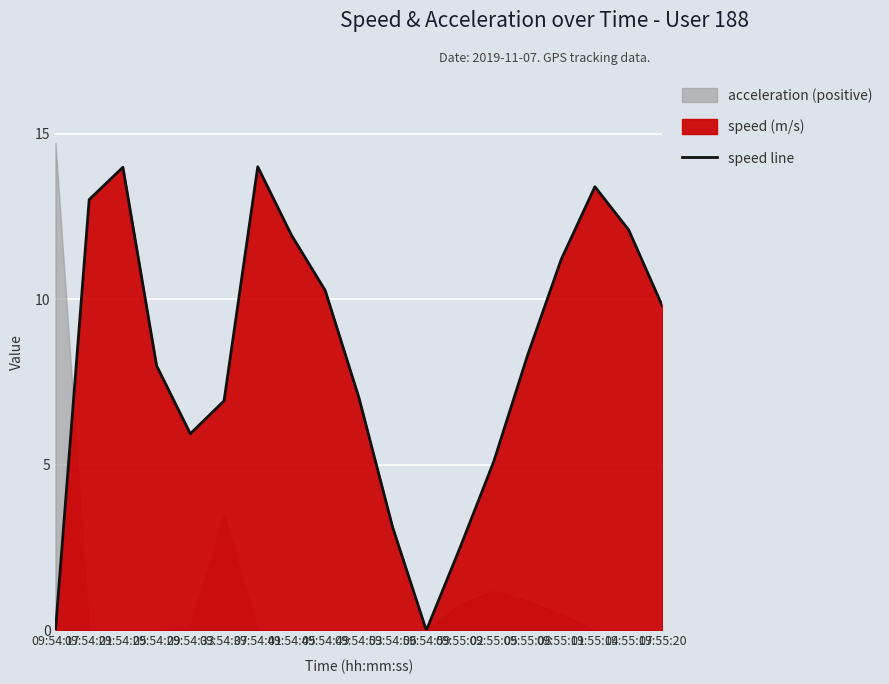

Reading right to left, transcribe all the data shown in this chart.

09:55:20=9.8	09:55:17=12.1	09:55:14=13.4	09:55:11=11.2	09:55:08=8.3	09:55:05=5.1	09:55:02=2.5	09:54:59=0.0	09:54:56=3.1	09:54:53=7.0	09:54:49=10.3	09:54:45=11.9	09:54:41=14.0	09:54:37=6.9	09:54:33=5.9	09:54:29=8.0	09:54:25=14.0	09:54:21=13.0	09:54:17=0.0